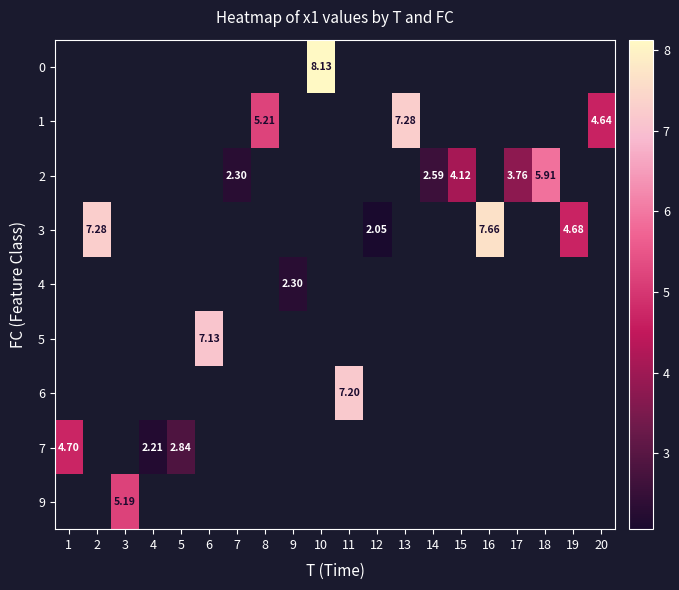

How many categories are shown in the chart?

20